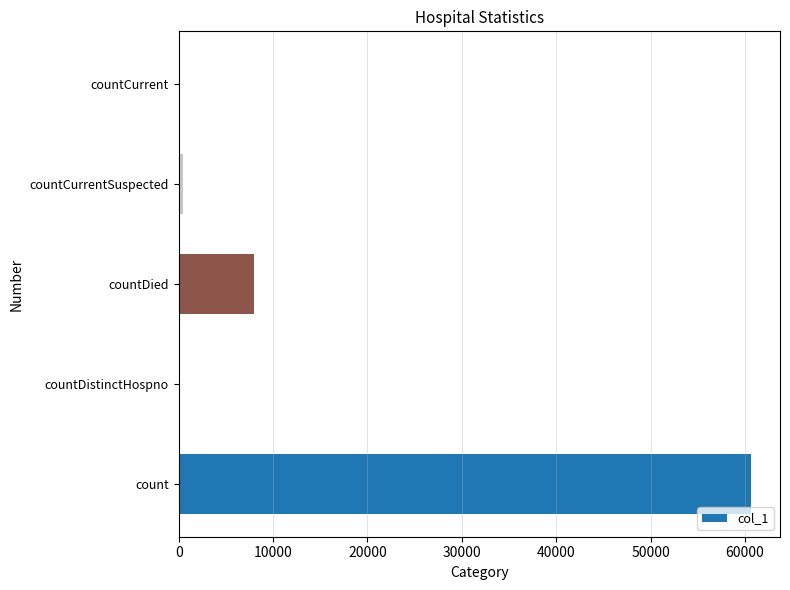

Where is the data nearest to the value 30333?

countDied